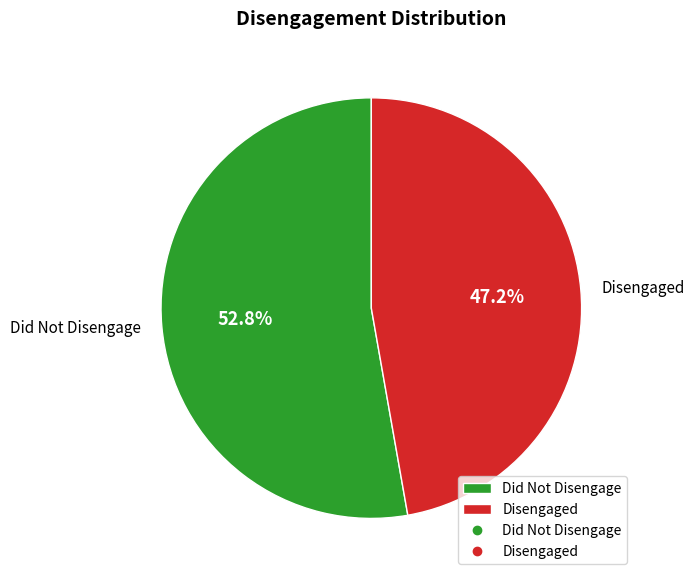

What percentage do Did Not Disengage and Disengaged together represent?

100.0%